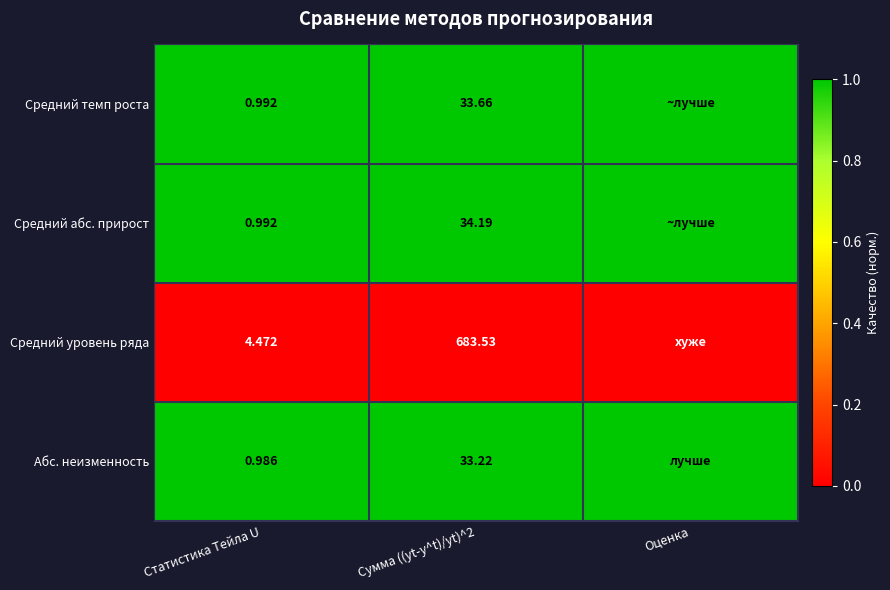

Which series changed the most between Статистика Тейла U and Сумма ((yt-y^t)/yt)^2?

Средний уровень ряда